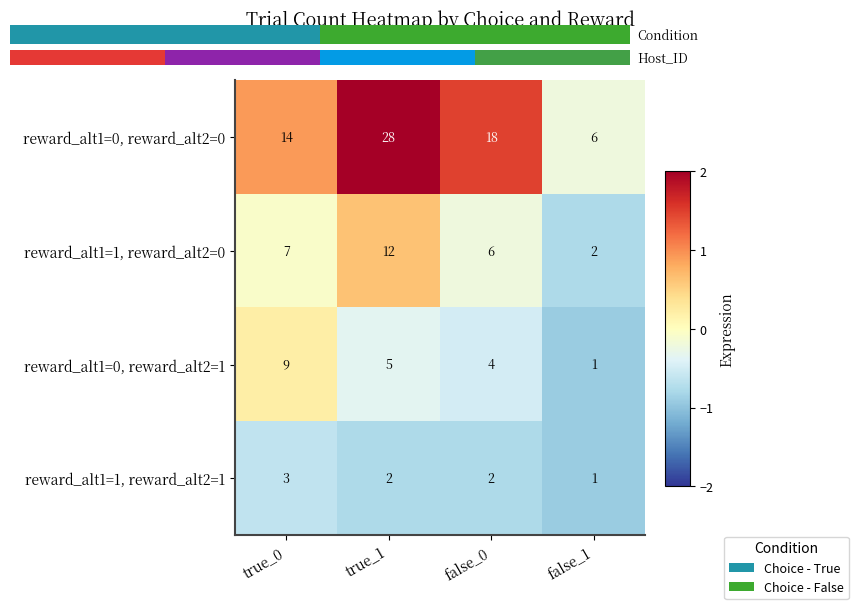

Which category has the highest value in the reward_alt1=1, reward_alt2=1 series?

true_0